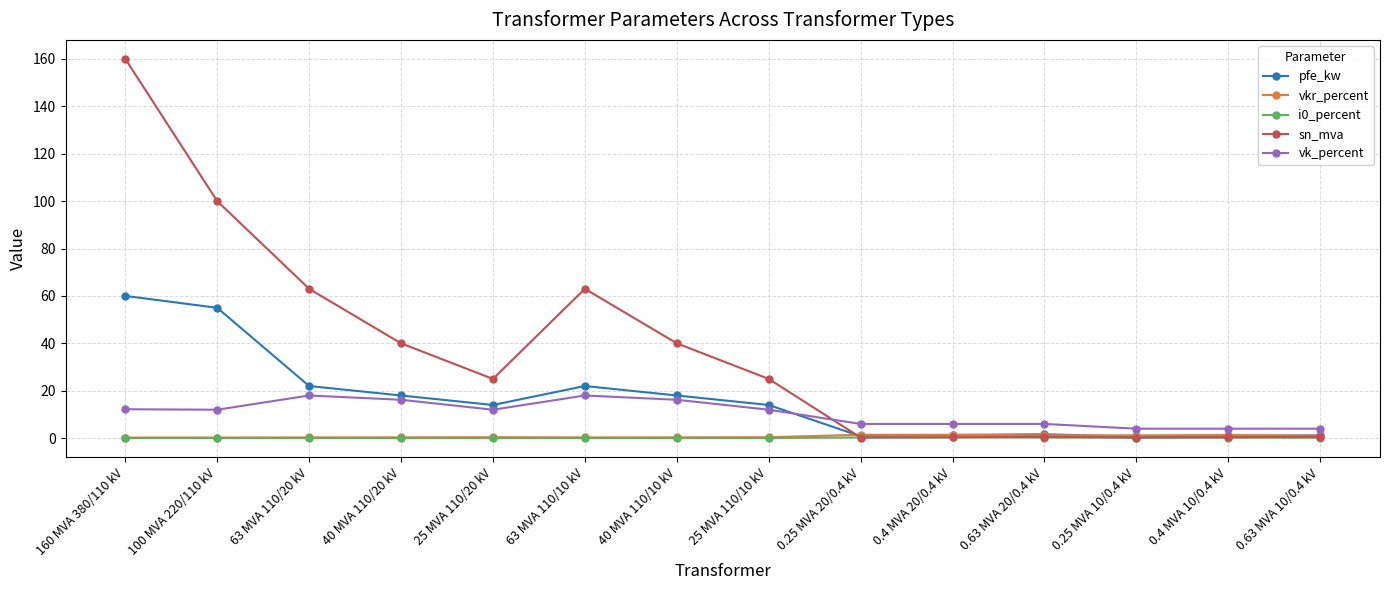

True or false: sn_mva has more than 0 interior local peaks.

True